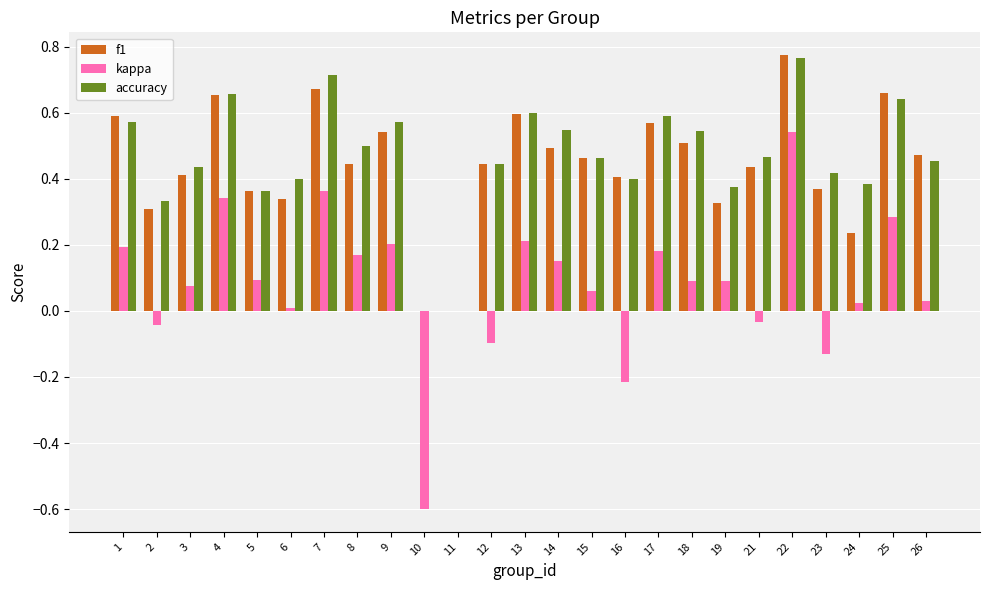

Are the bars grouped side by side (vs. stacked)?

Yes